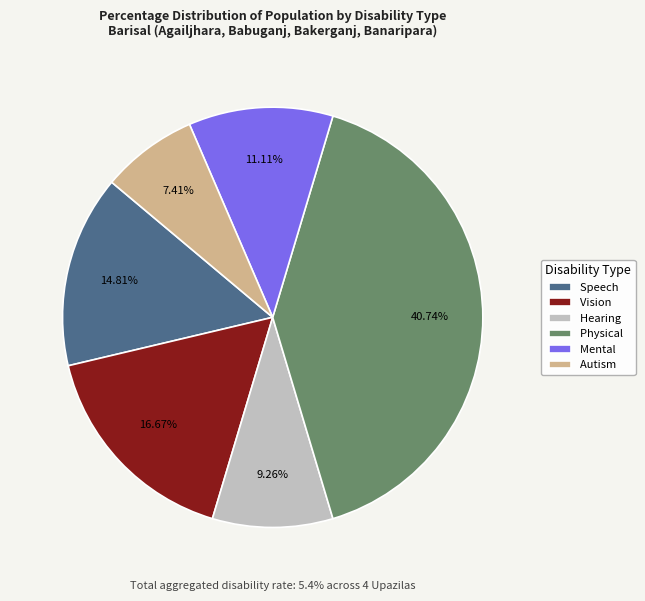

Which slice is the largest?

Physical